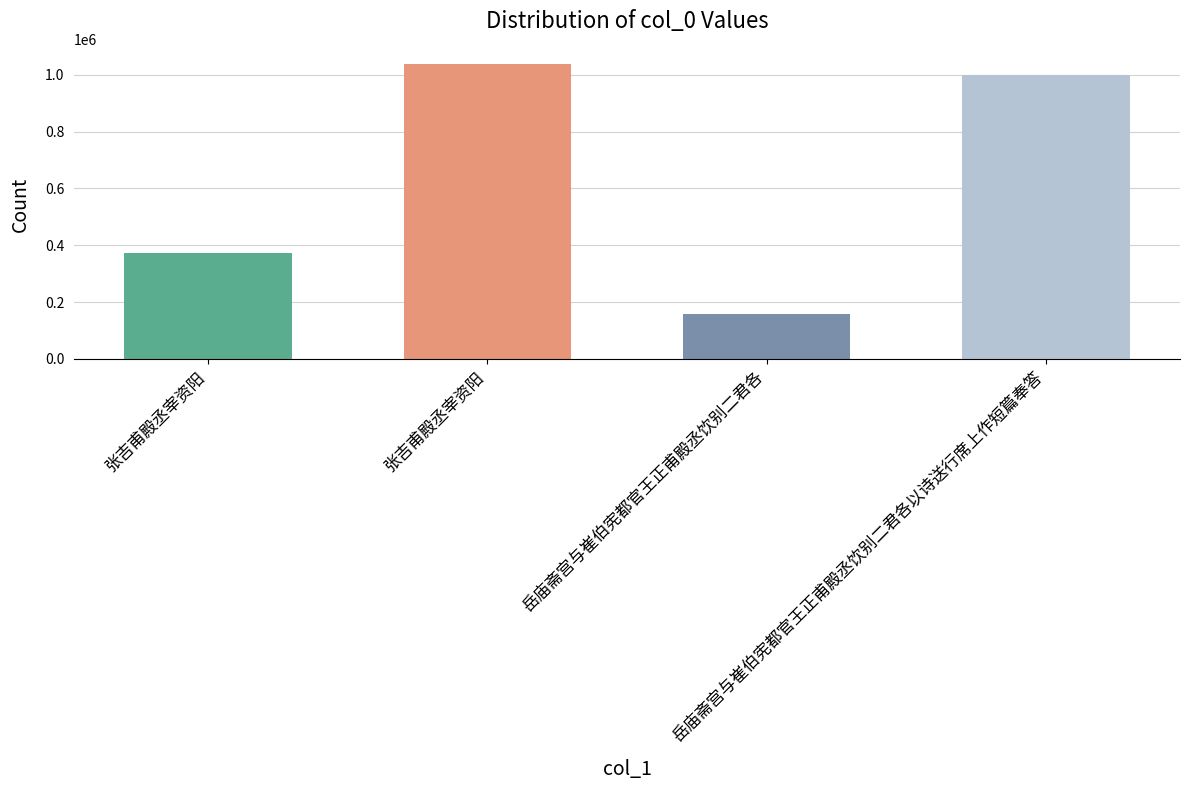

The chart shows a value of 372309 at 张吉甫殿丞宰资阳. True or false?

True